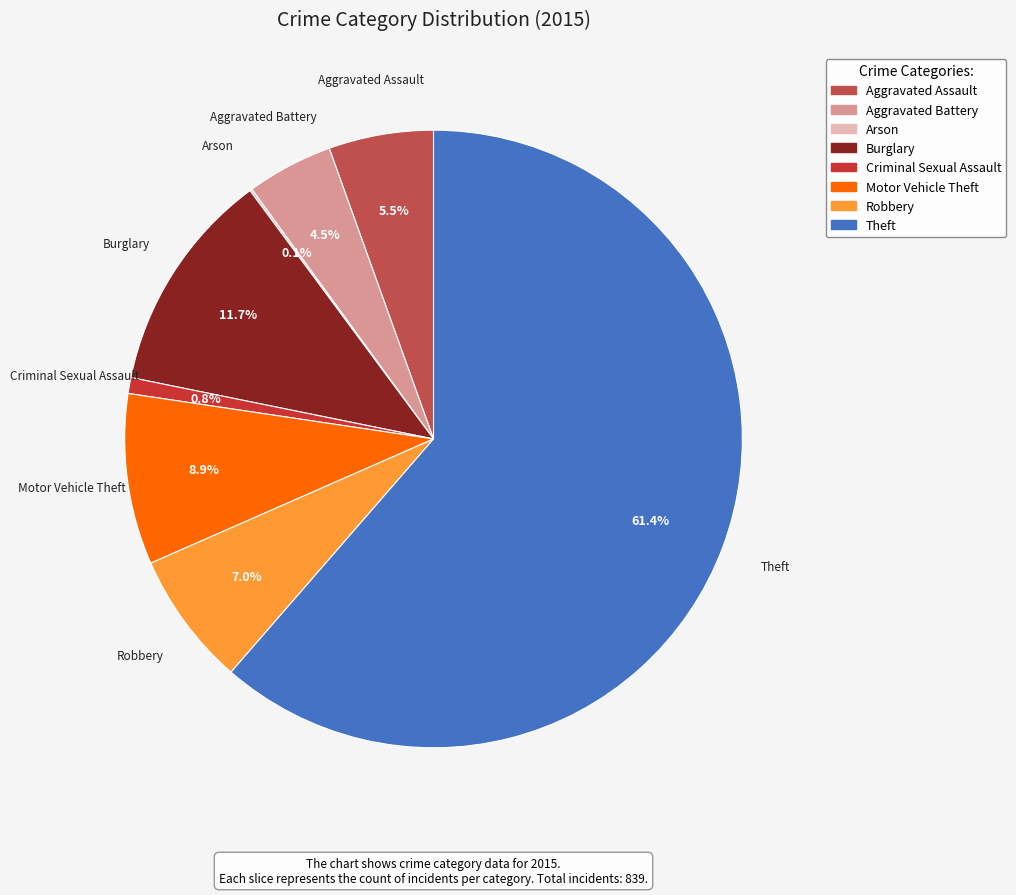

Does any single category account for the majority?

Yes